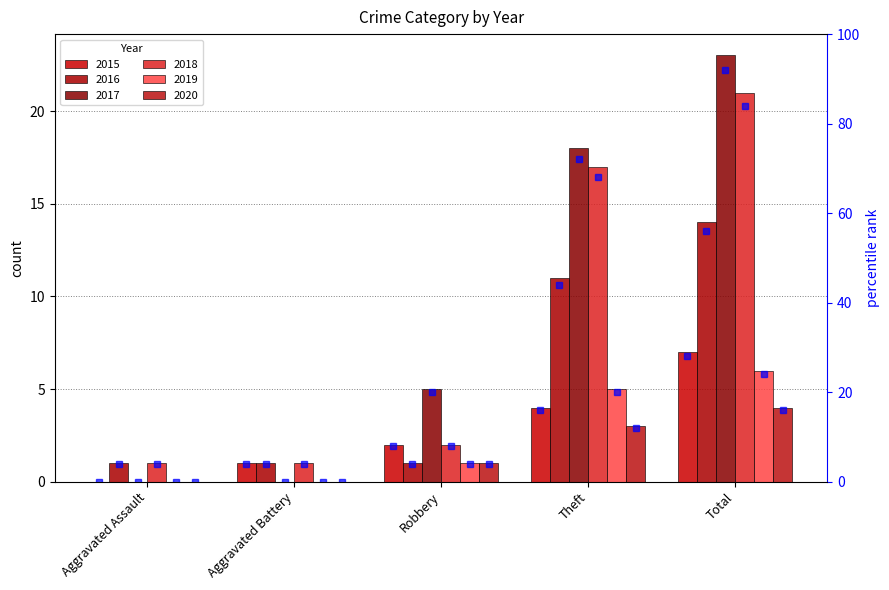

The chart shows a value of 45 at Total. True or false?

False